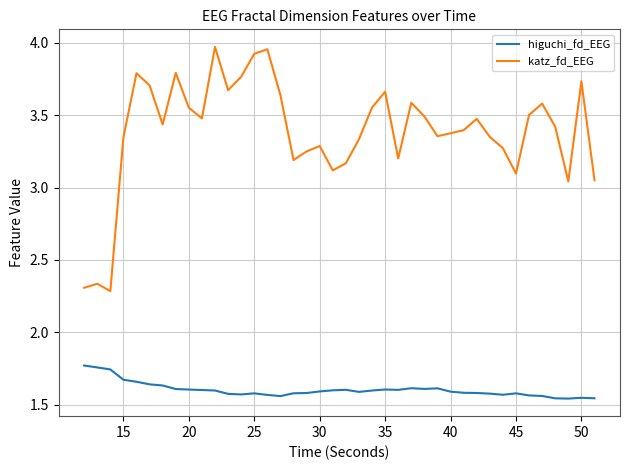

Which series has the largest total across all categories?

katz_fd_EEG